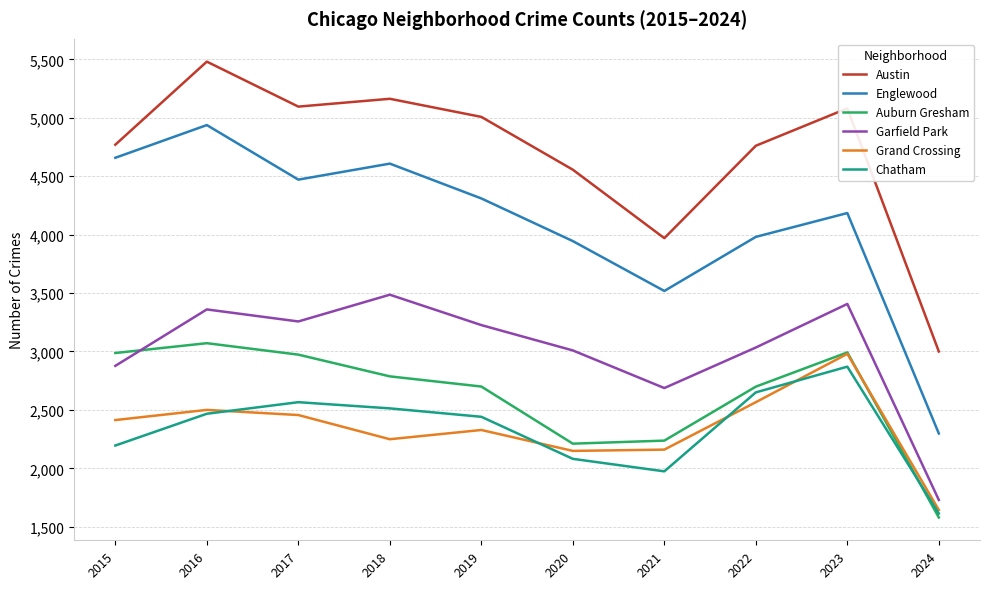

What is the difference between the highest and lowest values at 2024?

1421